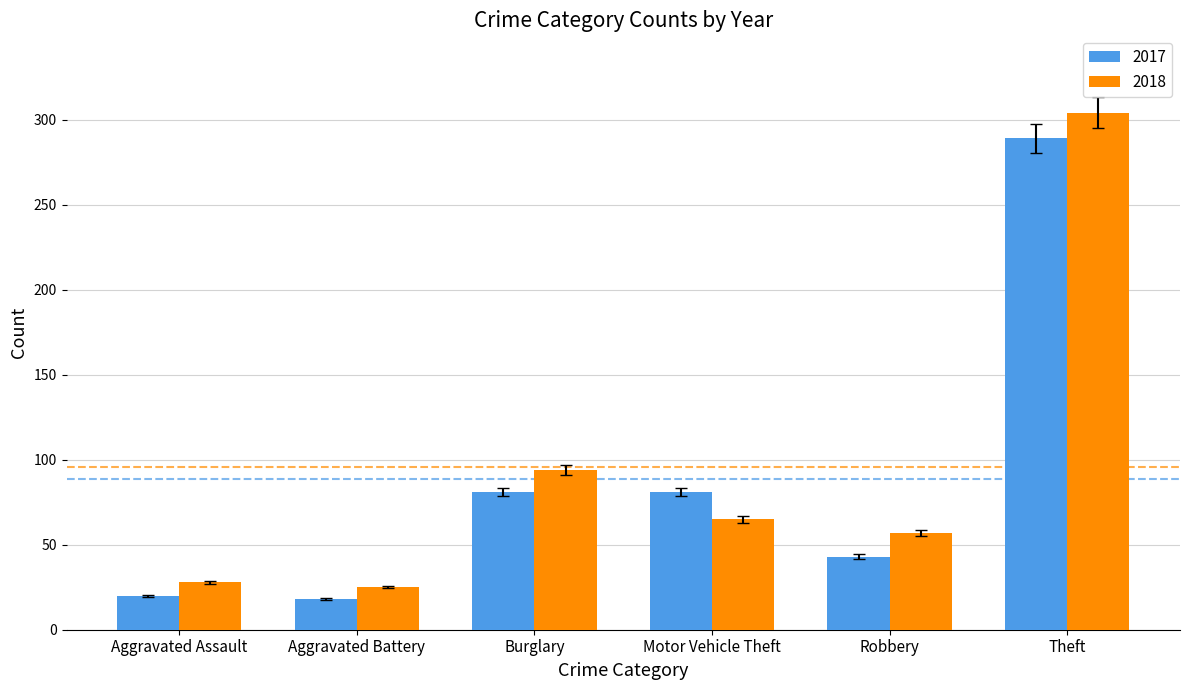

The value of 2017 at Burglary is 49.6. True or false?

False